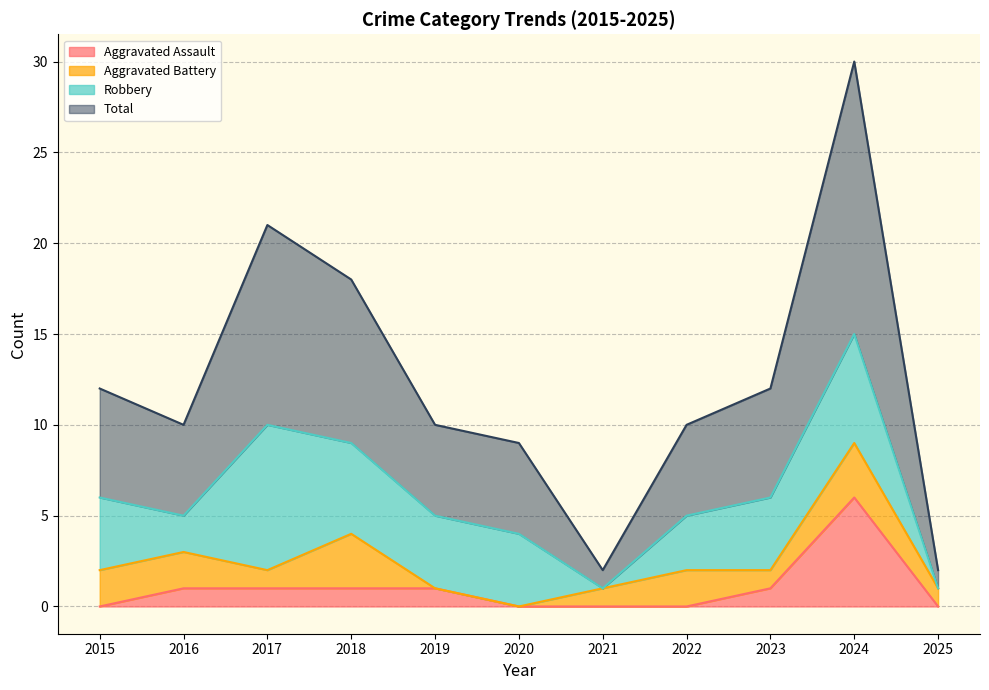

Count the number of categories in the chart.

11